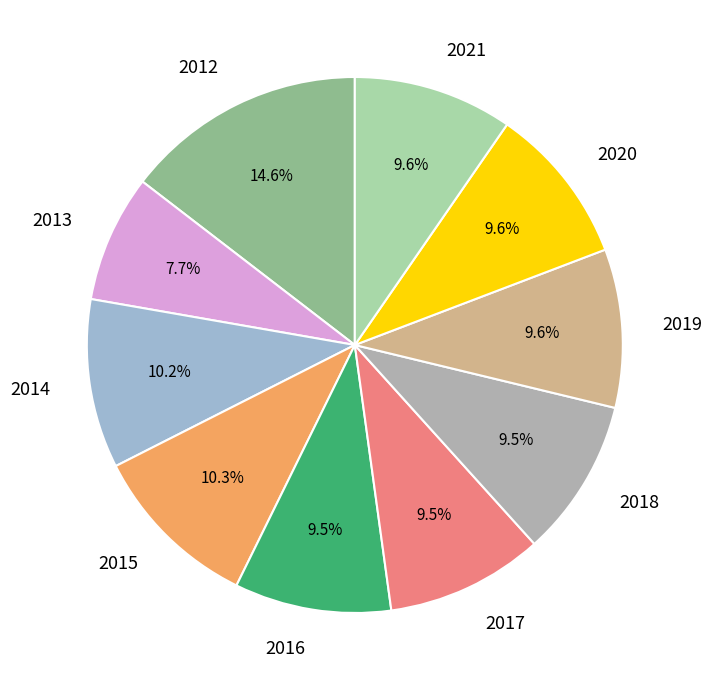

Does 2019 account for over 50% of the chart?

No